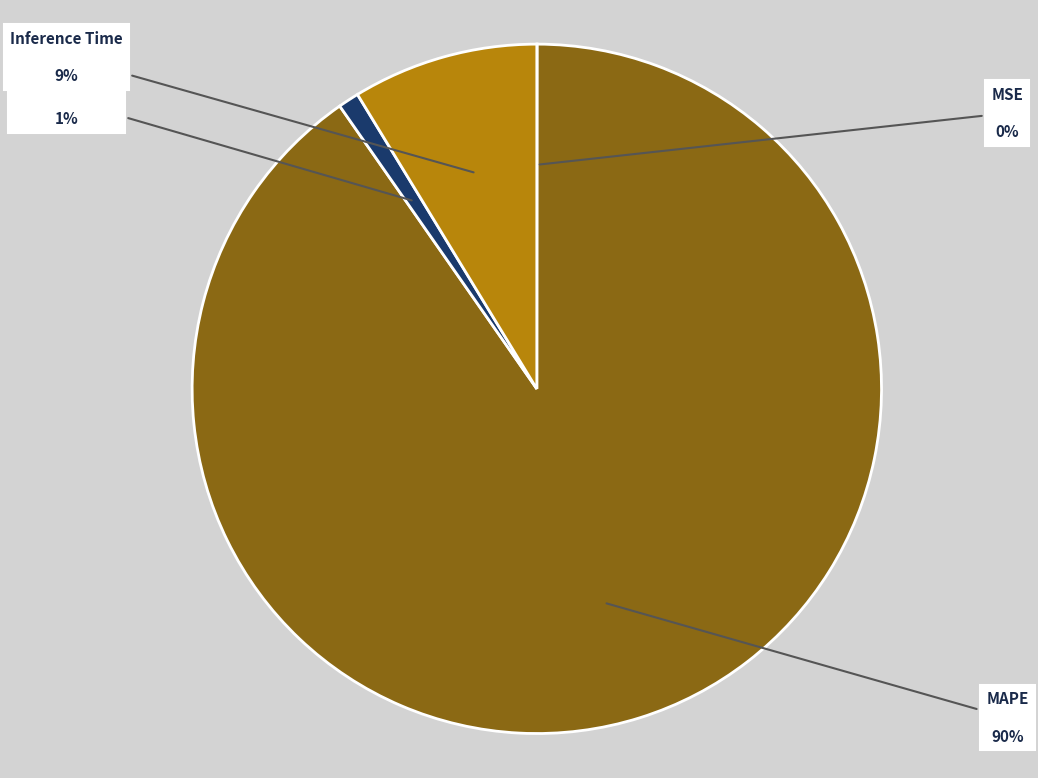

Combined, do MAPE and Training Time account for over 50%?

Yes